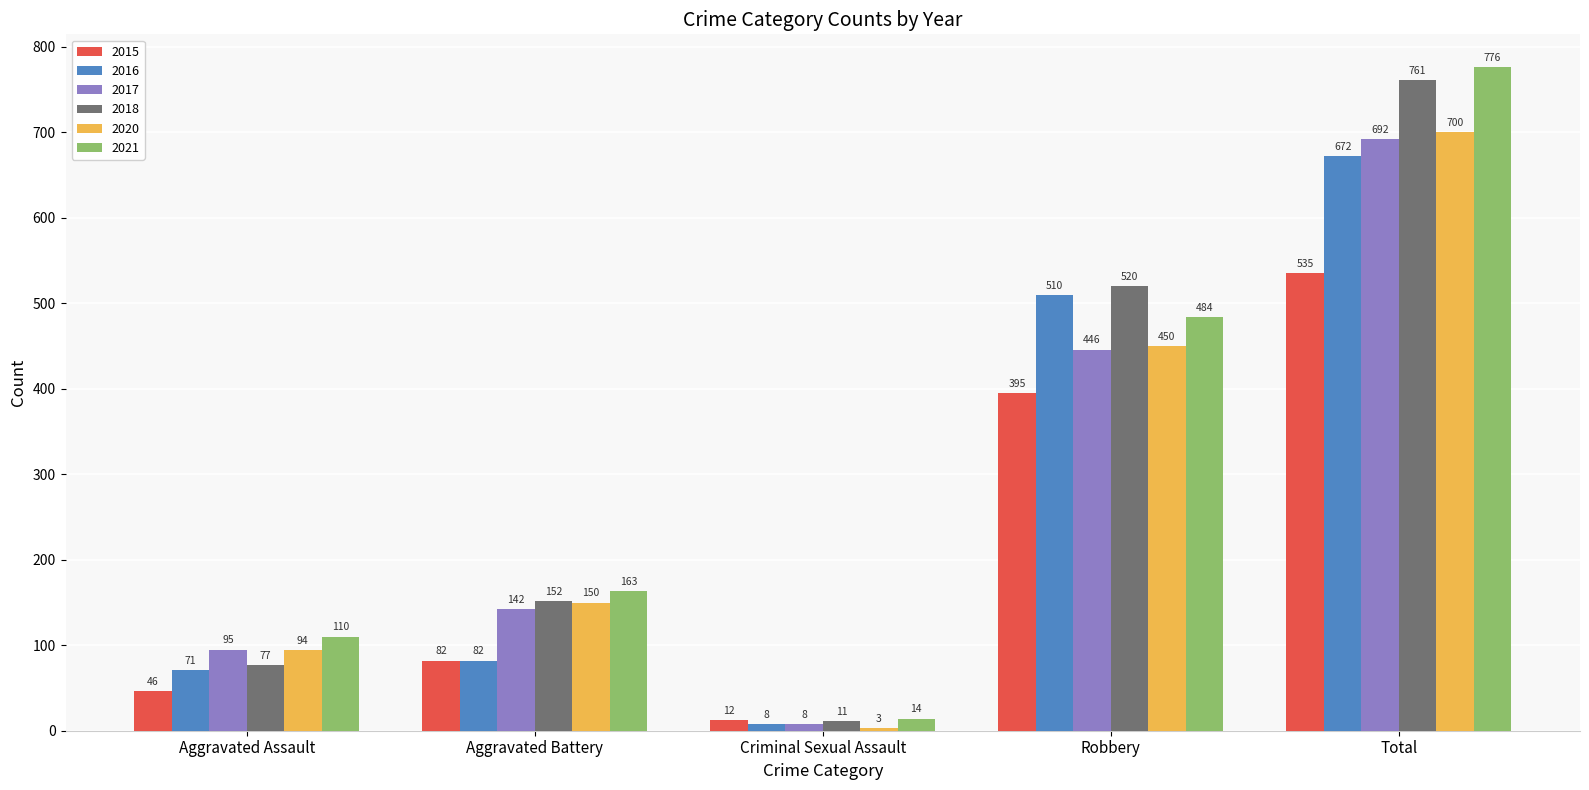

Which label corresponds to the largest value in the chart?

Total